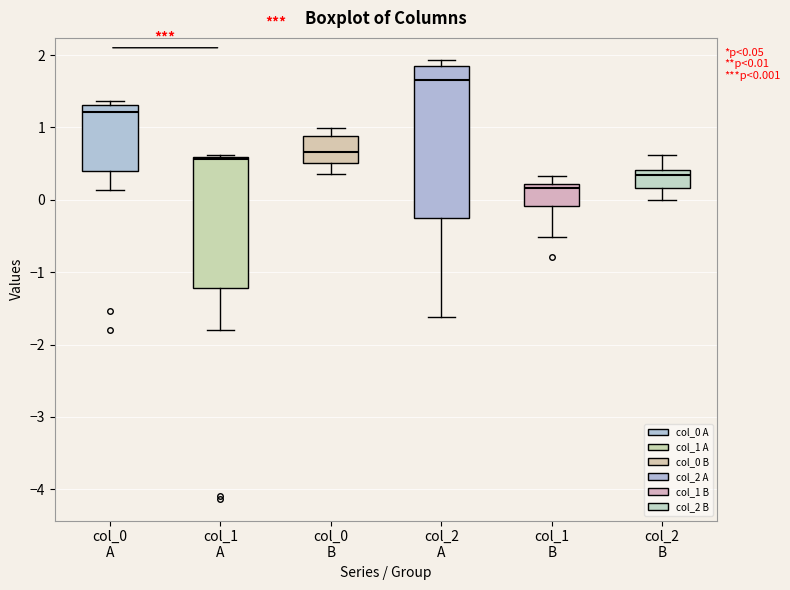

Which box's median line is the lowest?

col_1 B